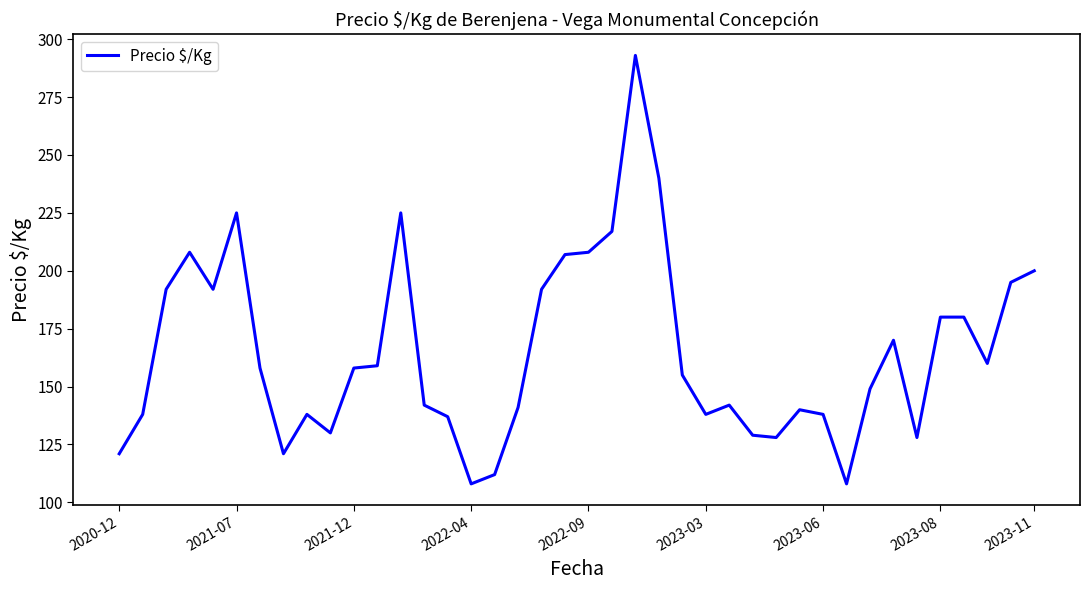

What is the maximum value shown in the chart?

293